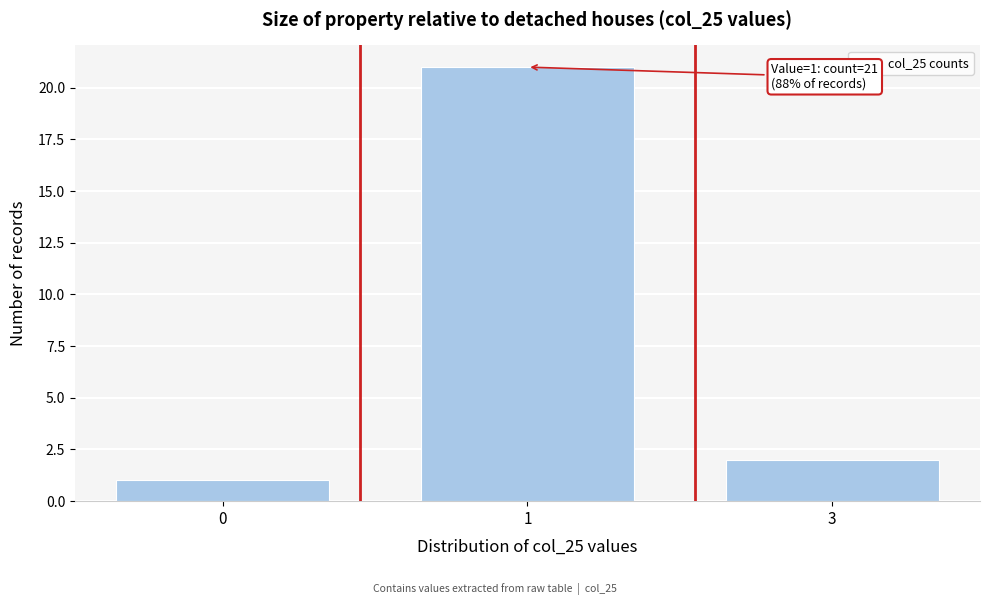

Reading left to right, transcribe all the data shown in this chart.

0=1	1=21	3=2